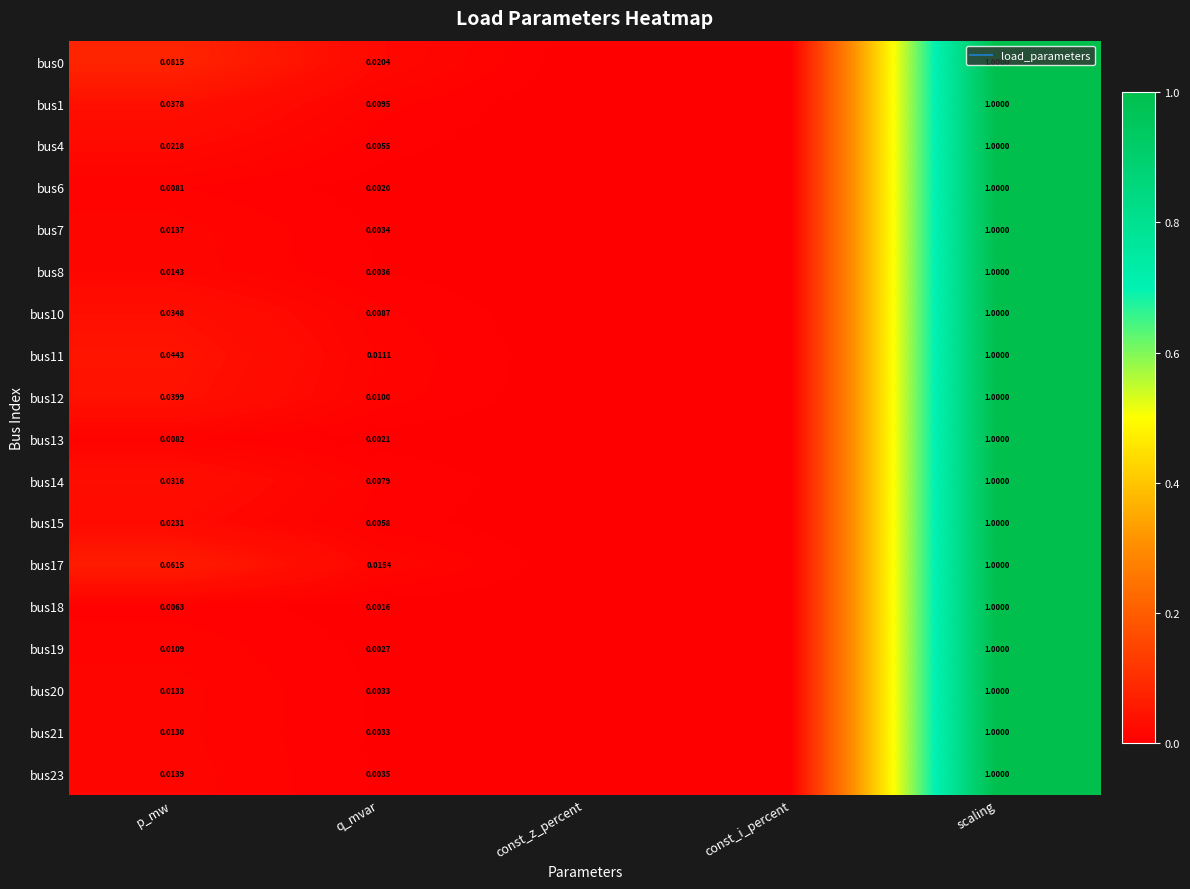

How many positive values does the bus20 series have?

3